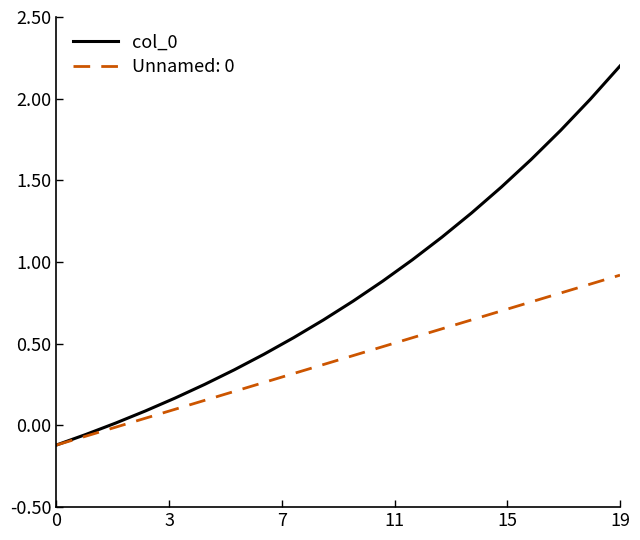

How many series are shown in this chart?

2